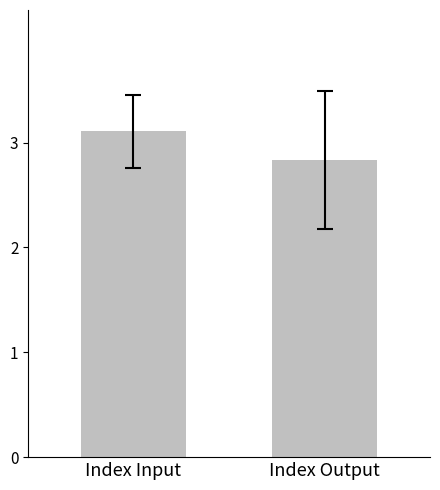

Rank the categories by value from lowest to highest.

Index Output, Index Input